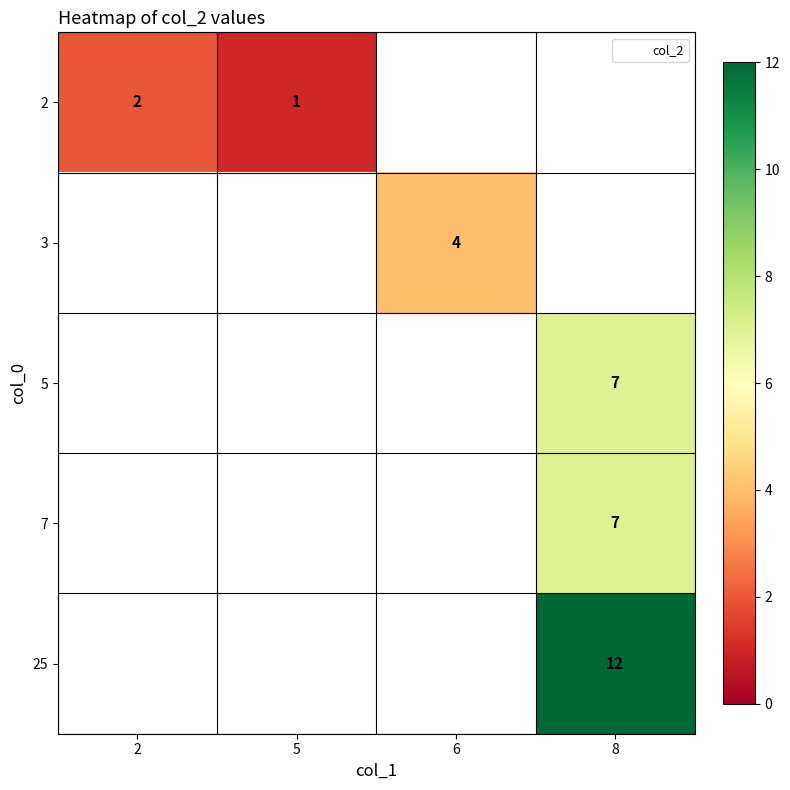

Which series has the largest range (max minus min)?

2